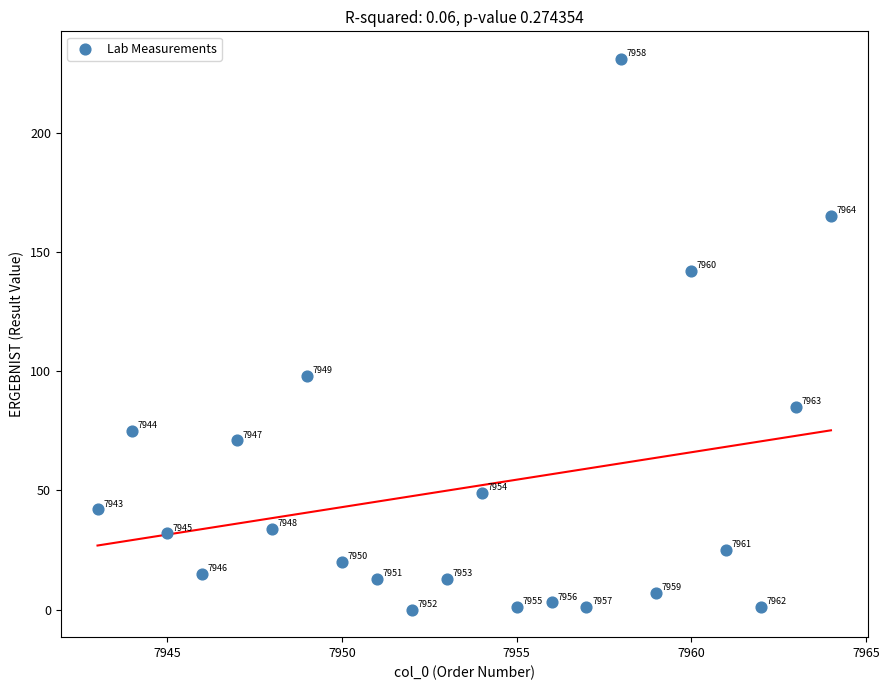

What is the range of X values (max minus min)?

21